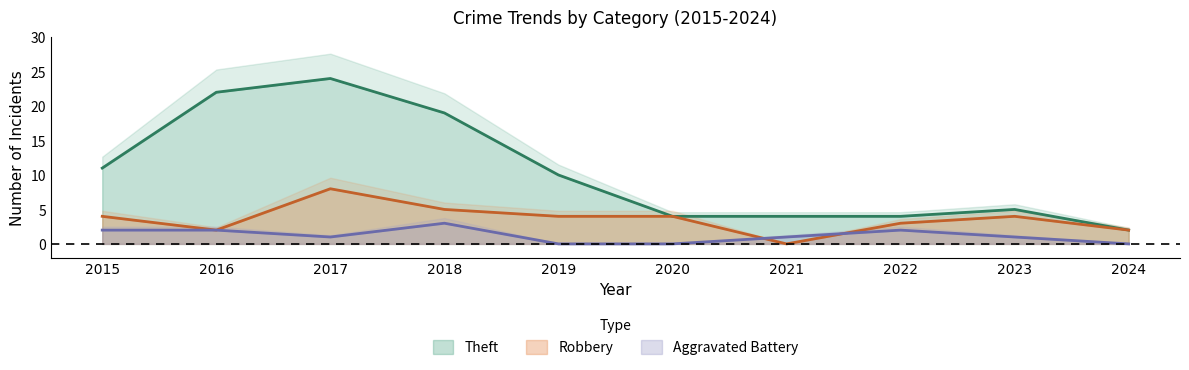

Which series has the largest total across all categories?

Theft